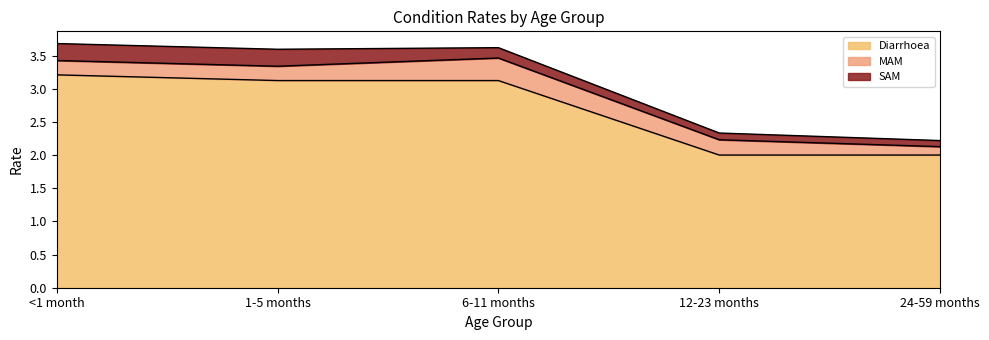

After their last crossing, which series has the higher values: SAM or MAM?

MAM